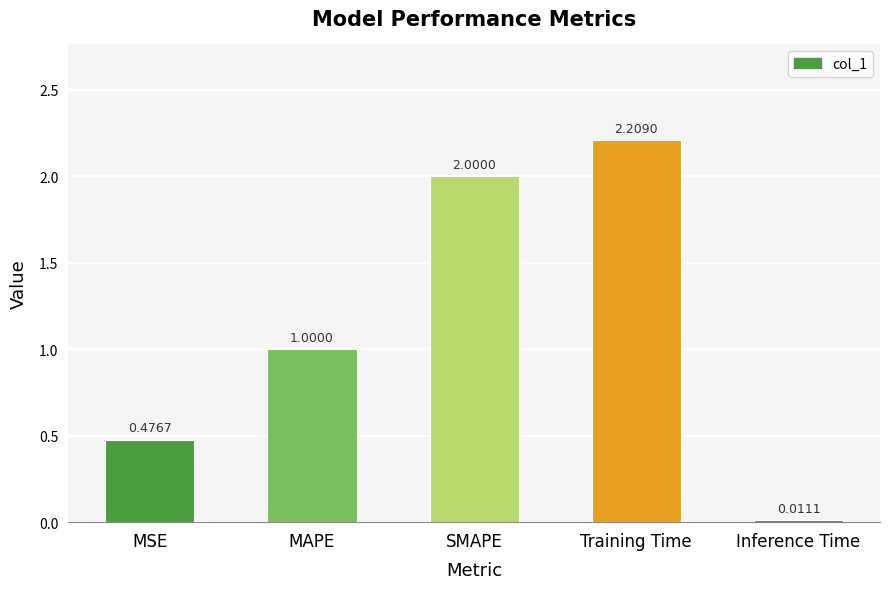

How many data points are above 1?

3